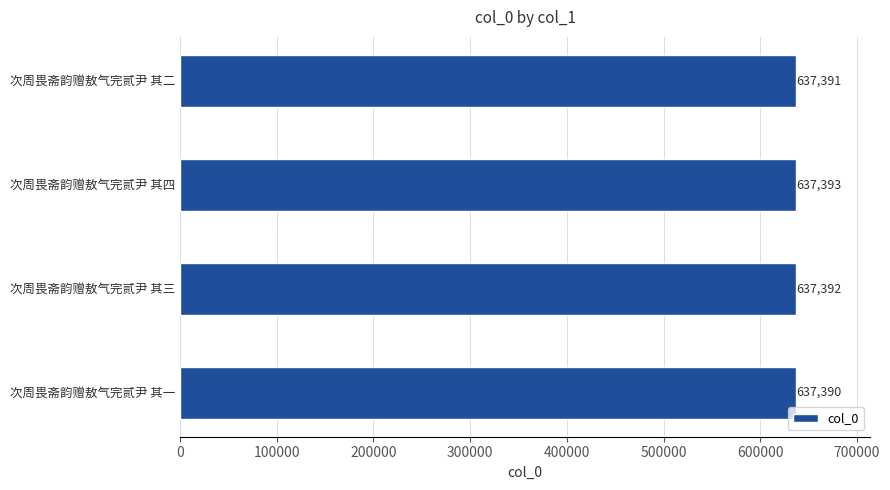

Reading bottom to top, what are all the values shown in this chart?

637390	637392	637393	637391